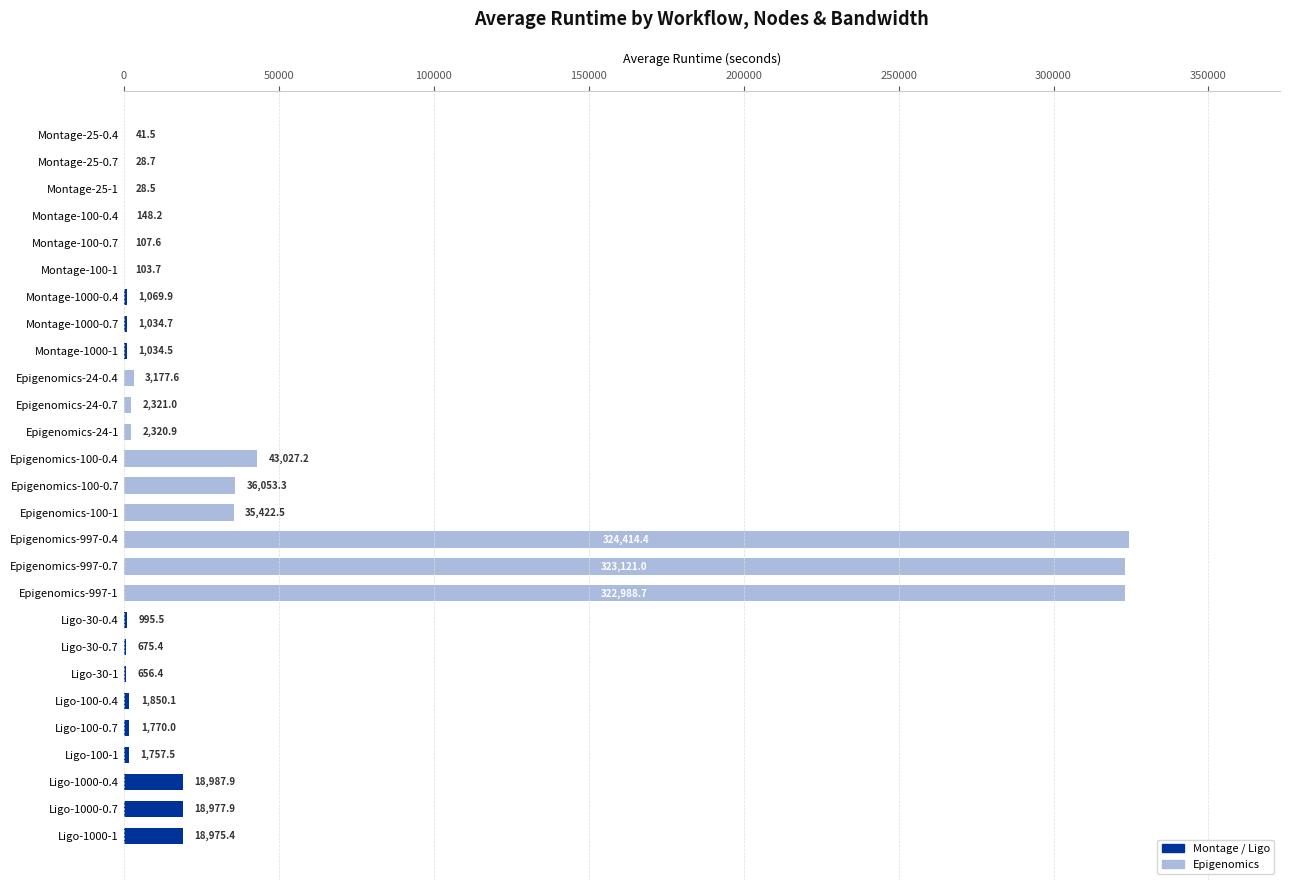

The value at Montage-1000-0.4 is 1069.9. True or false?

True